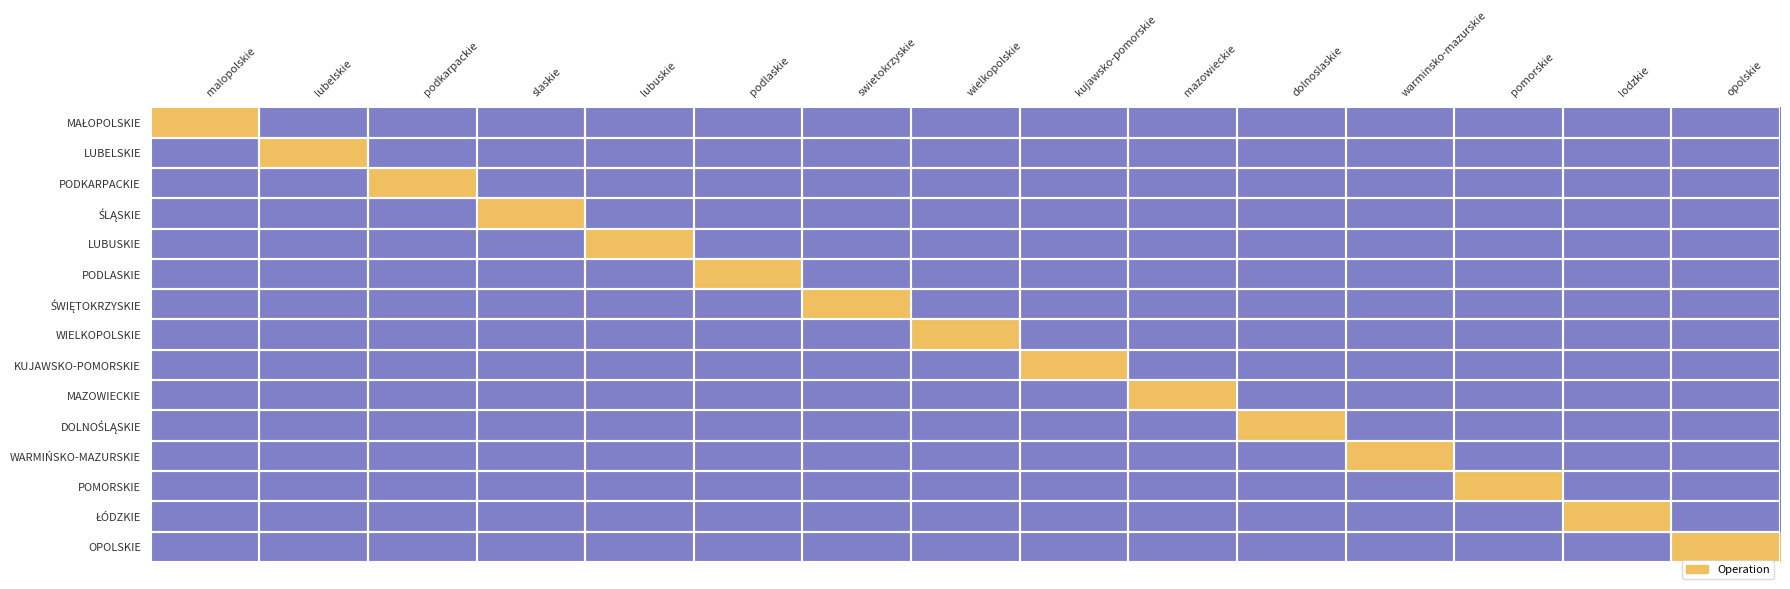

At warminsko-mazurskie, list the series in order from smallest to largest.

MAŁOPOLSKIE, LUBELSKIE, PODKARPACKIE, ŚLĄSKIE, LUBUSKIE, PODLASKIE, ŚWIĘTOKRZYSKIE, WIELKOPOLSKIE, KUJAWSKO-POMORSKIE, MAZOWIECKIE, DOLNOŚLĄSKIE, POMORSKIE, ŁÓDZKIE, OPOLSKIE, WARMIŃSKO-MAZURSKIE